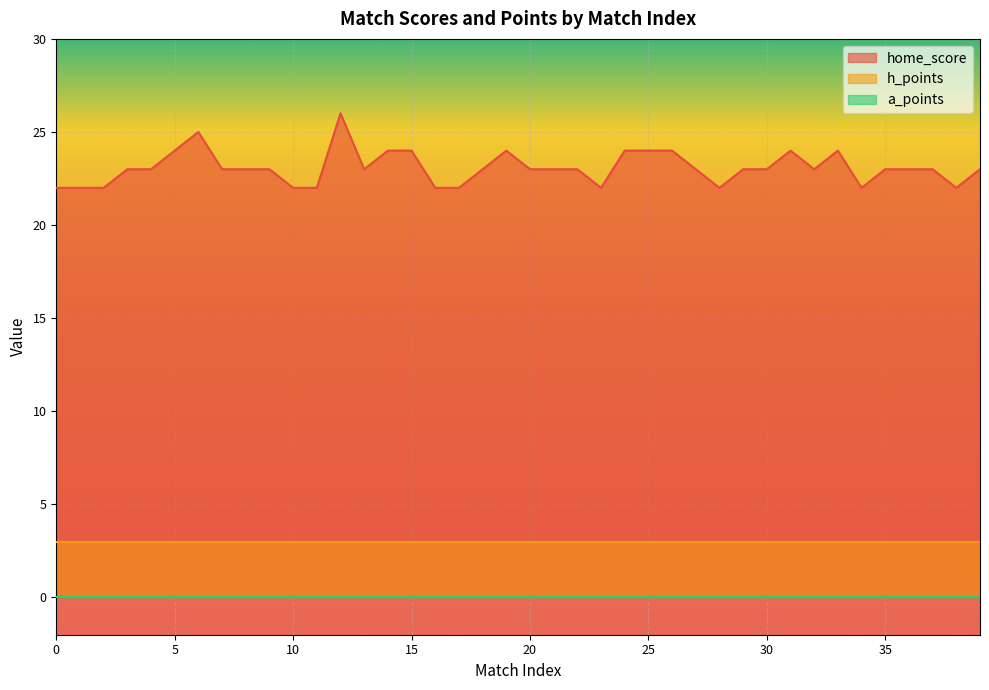

What is the difference between the highest and lowest values at 37?

23